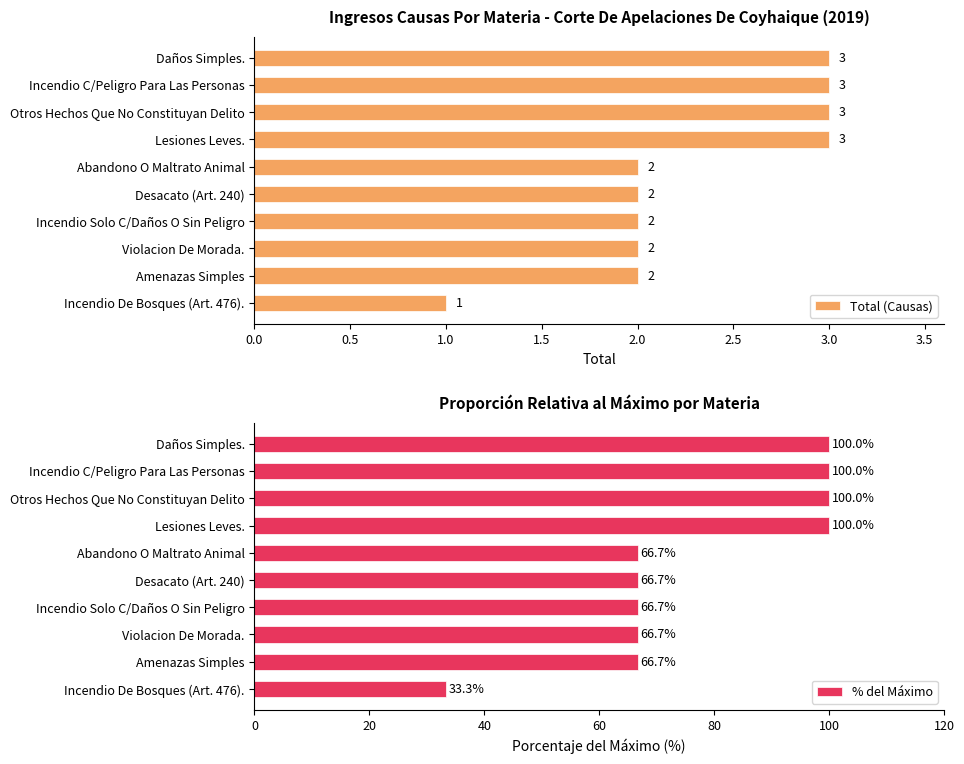

Reading right to left, extract all data points from this chart.

Total (Causas): 1.0	2.0	2.0	2.0	2.0	2.0	3.0	3.0	3.0	3.0
% del Máximo: 33.3	66.7	66.7	66.7	66.7	66.7	100.0	100.0	100.0	100.0